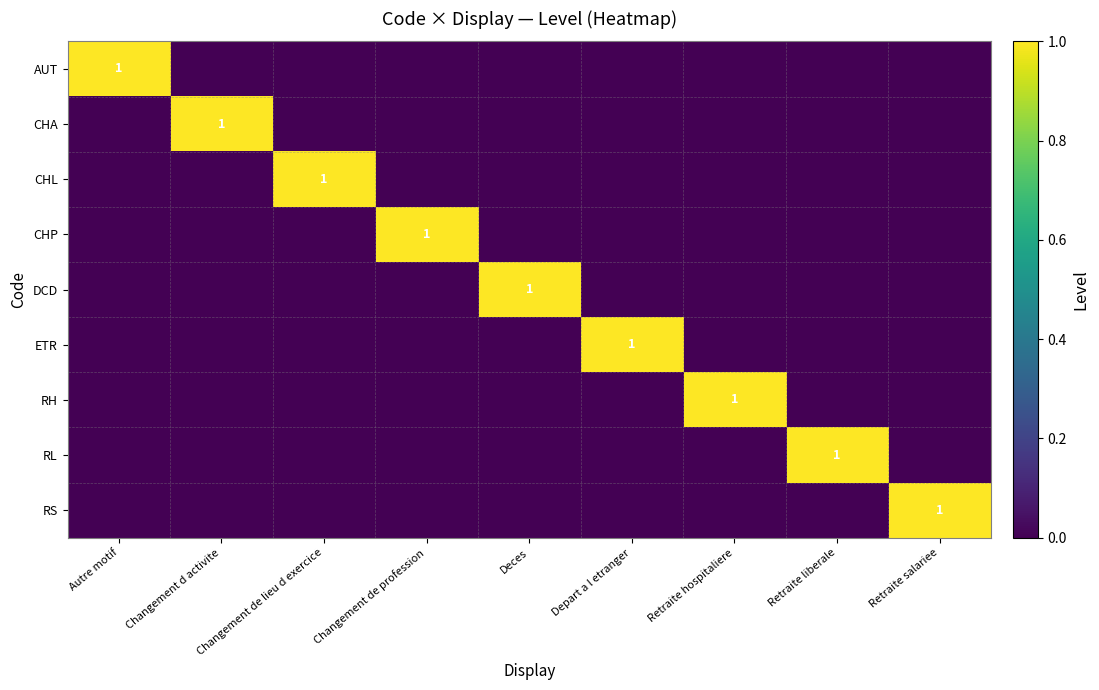

What is the difference between the maximum and minimum values in the CHL series?

1